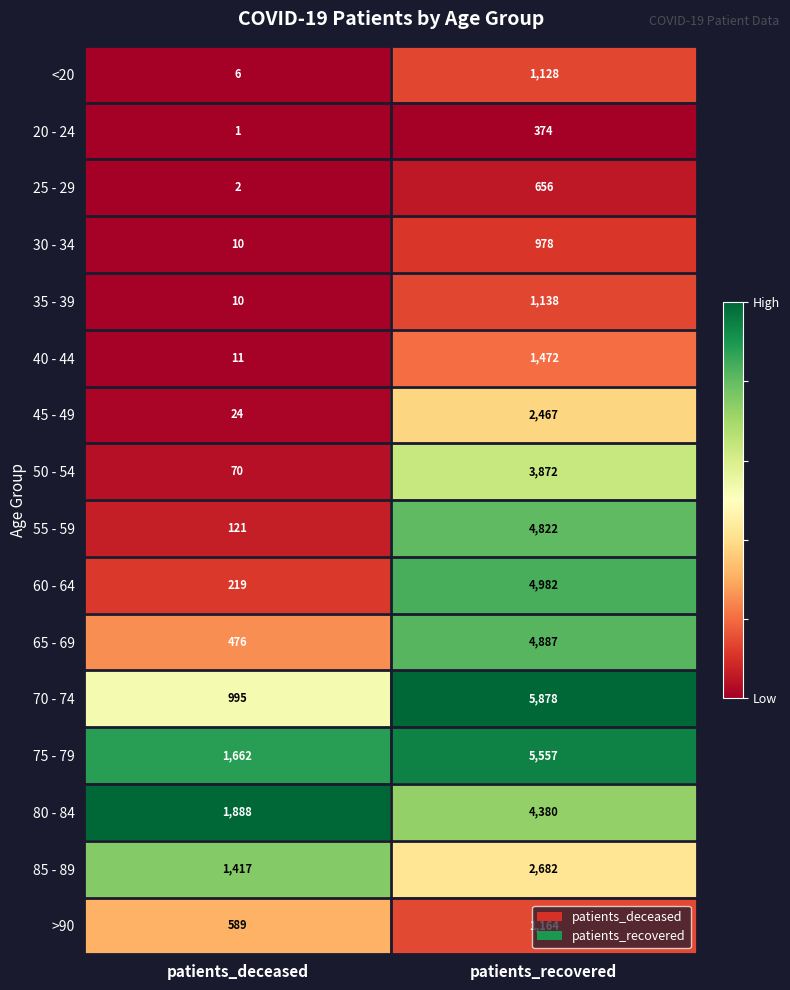

How many data points does each series have?

2